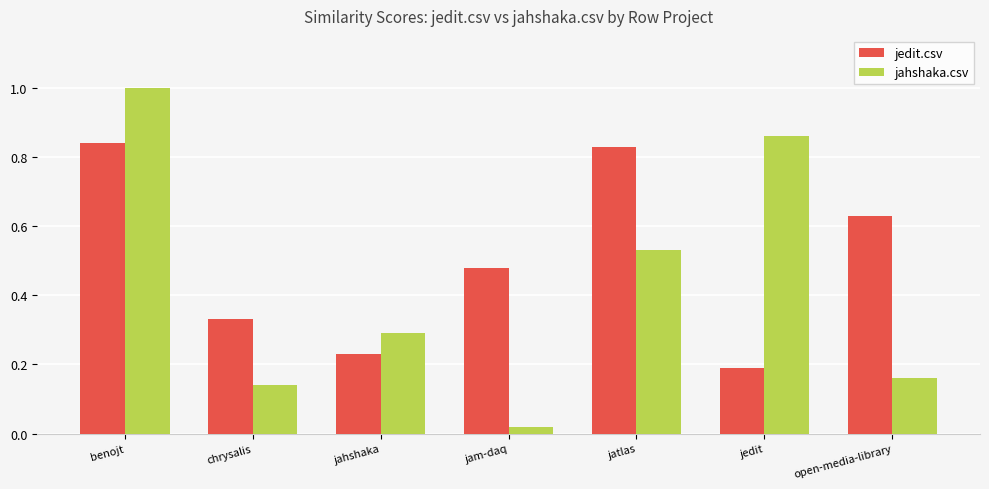

What are all the series names shown in the legend?

jedit.csv, jahshaka.csv